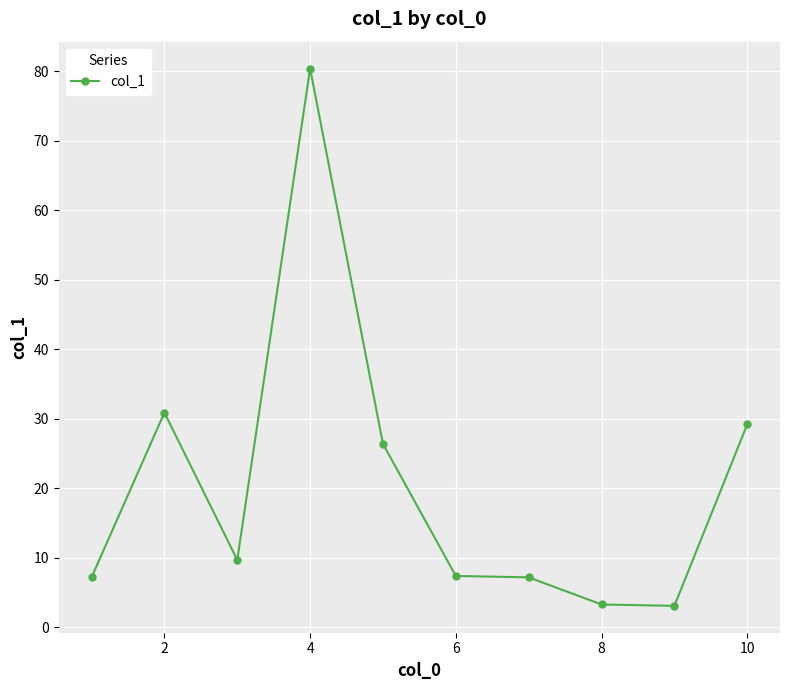

True or false: the data has more than 0 interior local peaks.

True